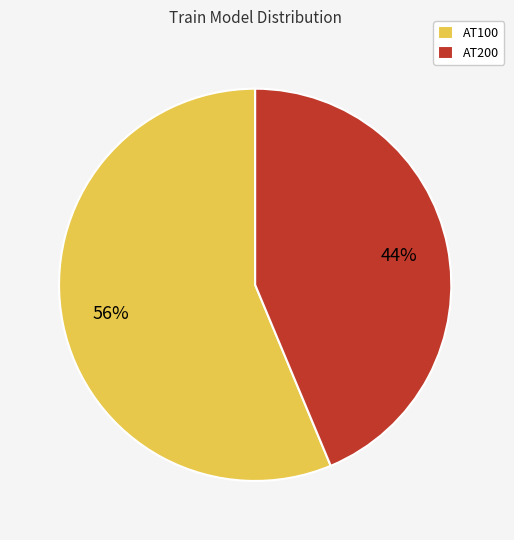

True or false: AT200 accounts for 44% of the total.

True